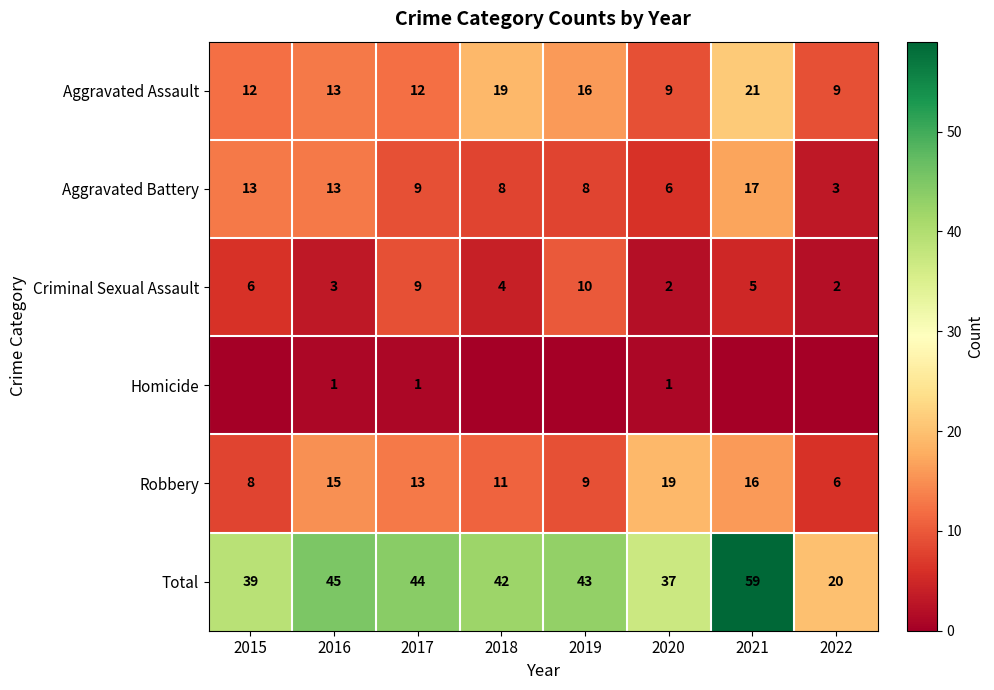

What is the highest value of the Criminal Sexual Assault series?

10